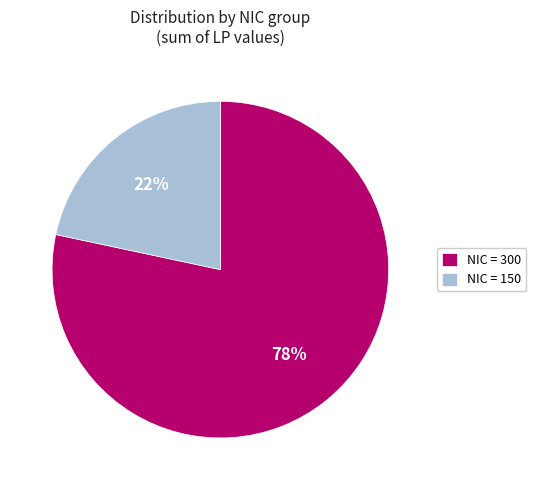

Which slice is the largest?

NIC = 300